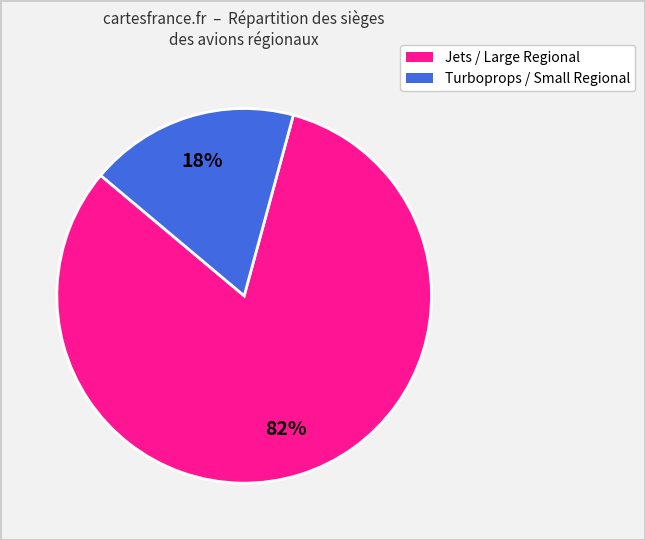

To the nearest percent, what is the difference between the largest and smallest slice percentages?

64%